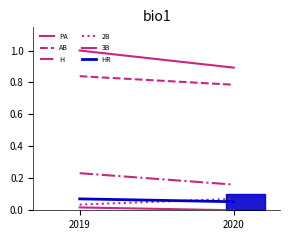

Rank the categories by PA value from highest to lowest.

2019, 2020